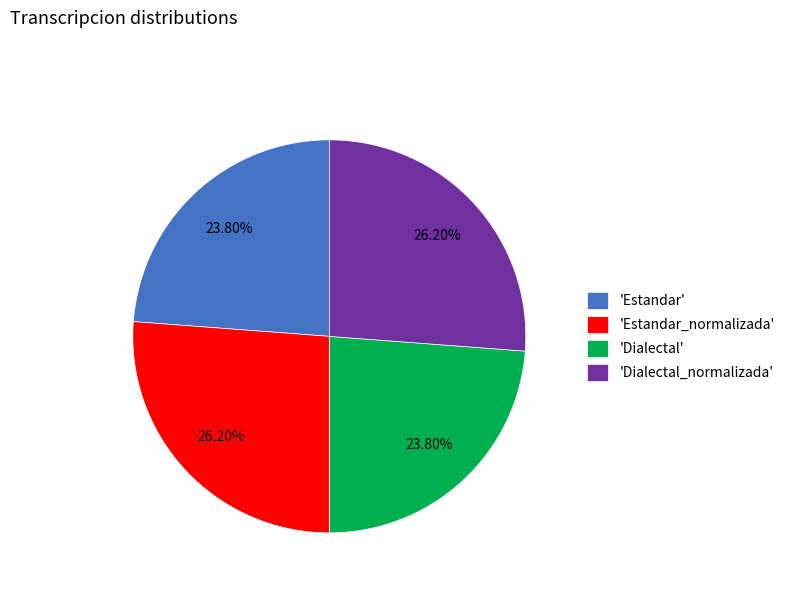

To the nearest percent, what is the difference between the largest and smallest slice percentages?

2%